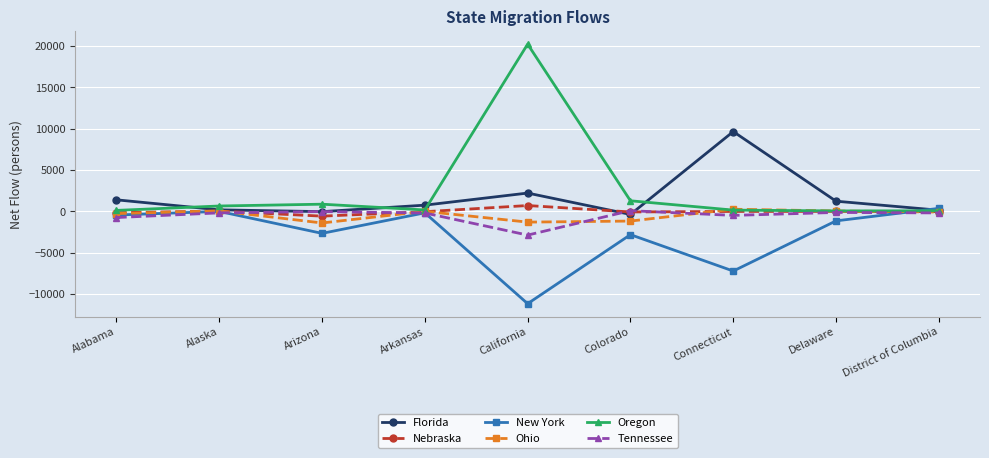

True or false: Oregon has more than 0 interior local peaks.

True